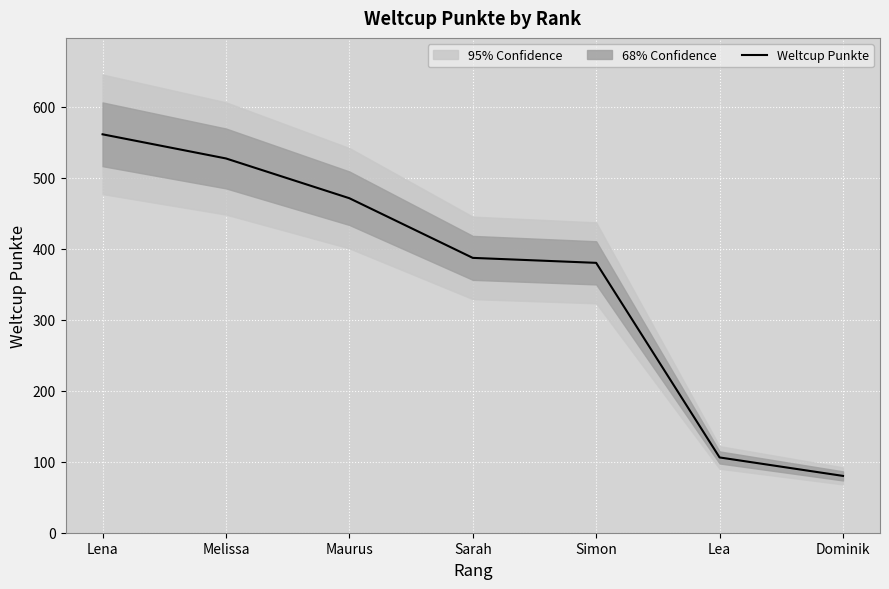

How many series are shown in this chart?

1